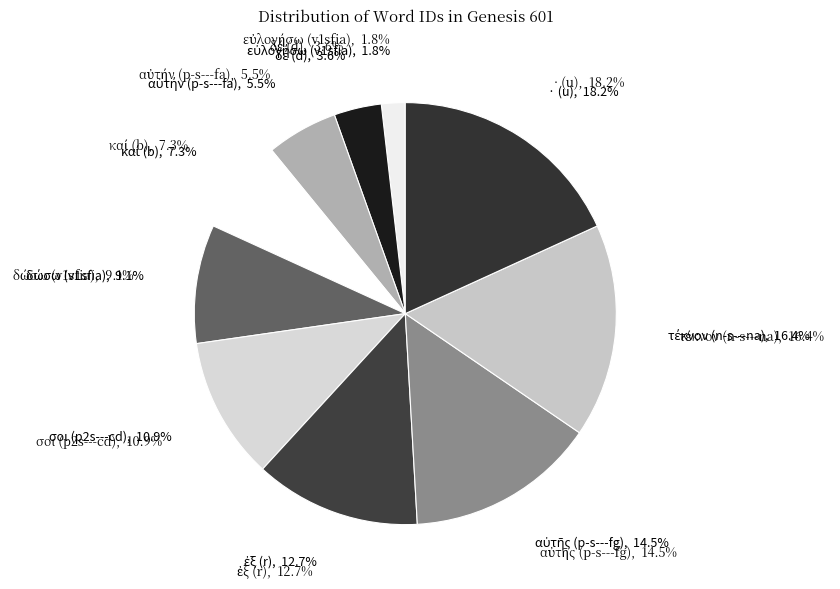

Count the number of slices in the pie.

10